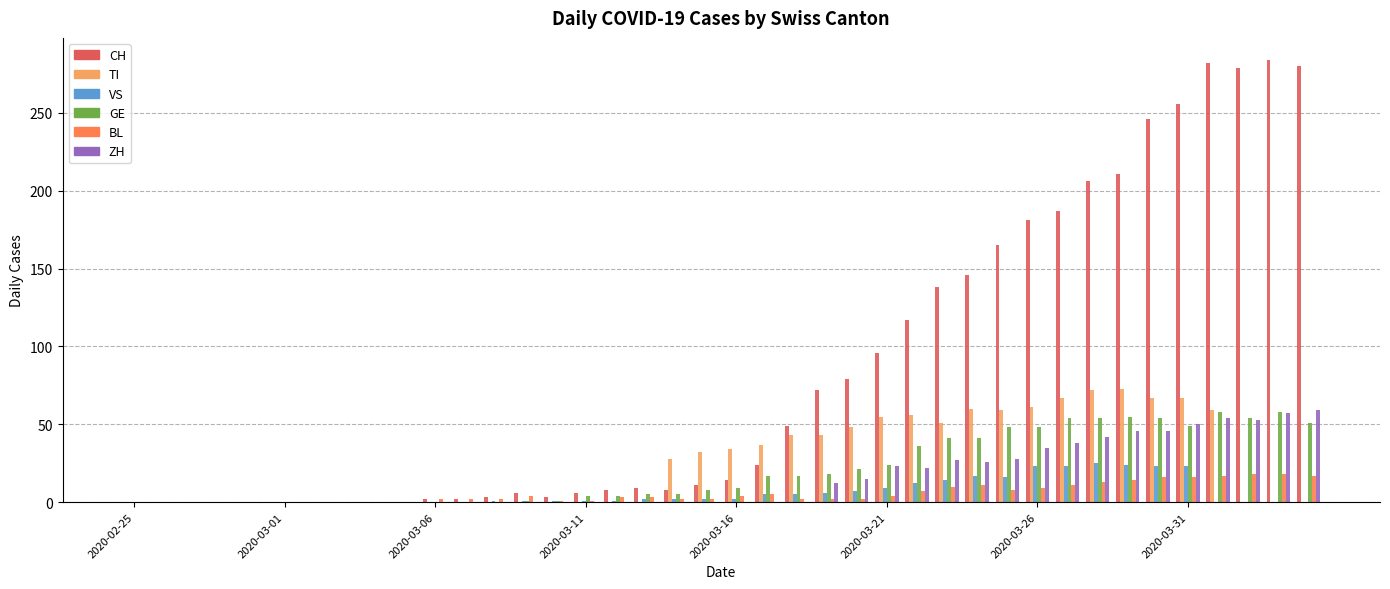

What is the greatest value displayed?

284